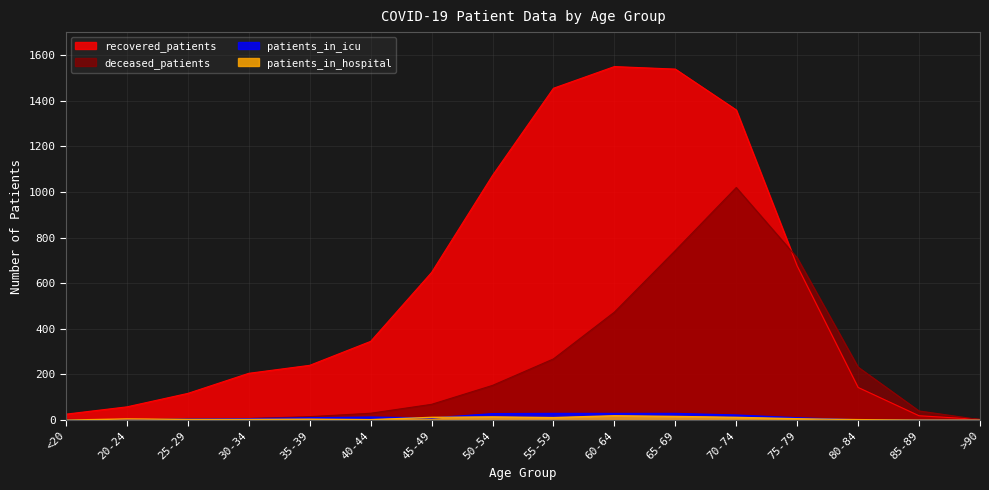

Where do recovered_patients and deceased_patients first cross each other?

70-74 and 75-79